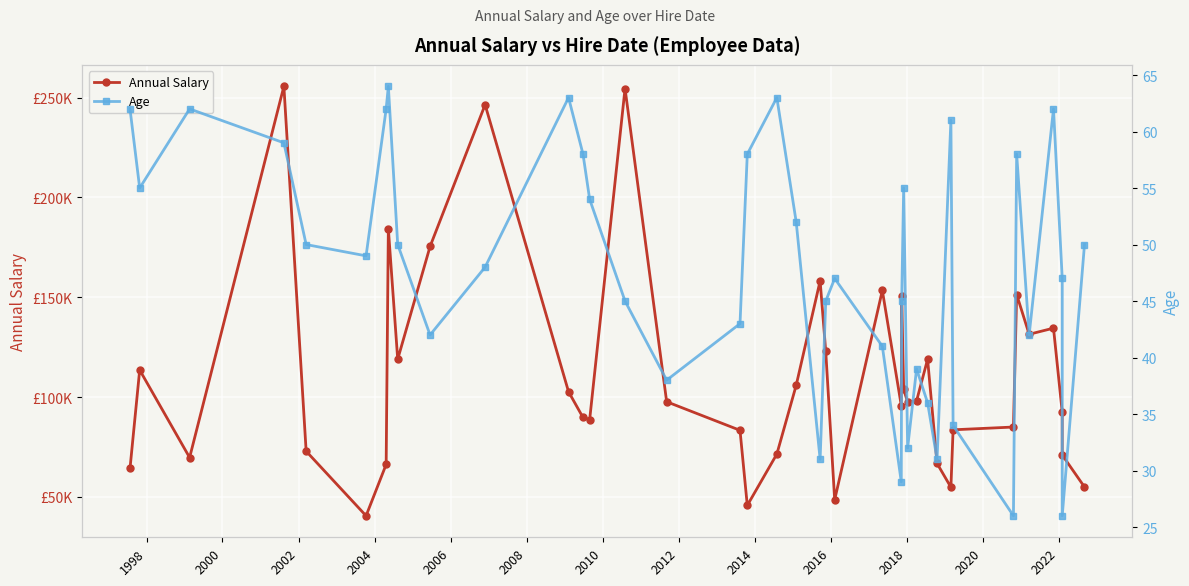

What are all the series names shown in the legend?

Annual Salary, Age